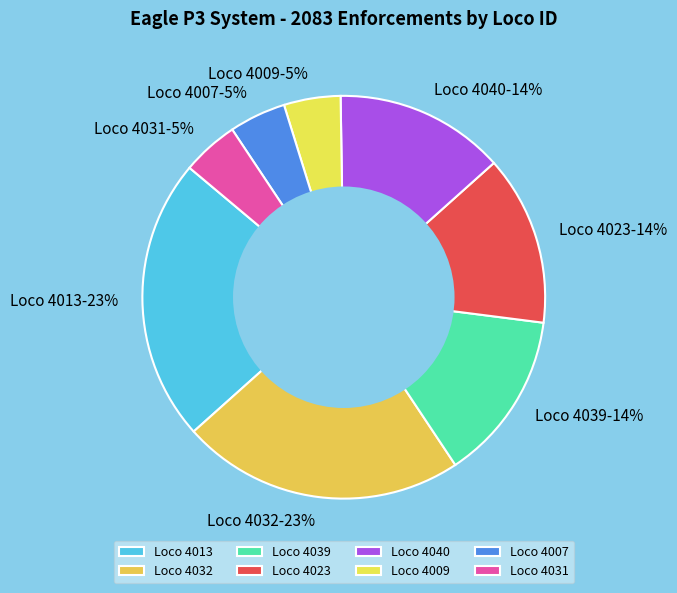

Between Loco 4013 and Loco 4009, which is larger?

Loco 4013